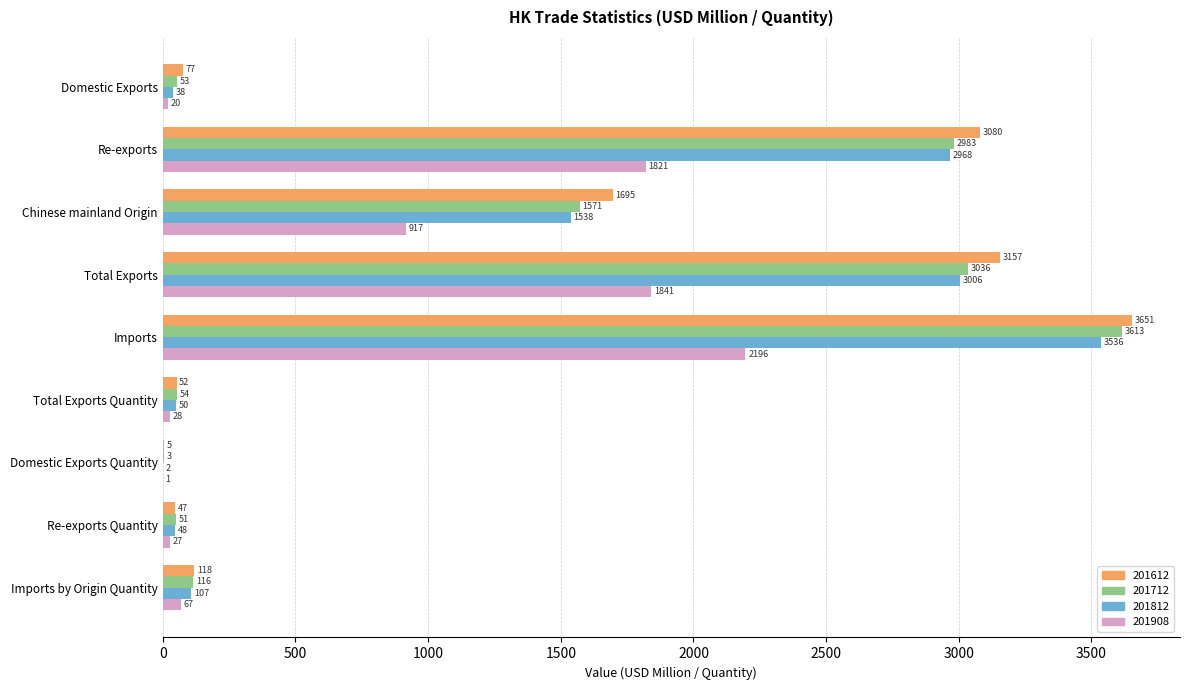

What are all the series names shown in the legend?

201612, 201712, 201812, 201908